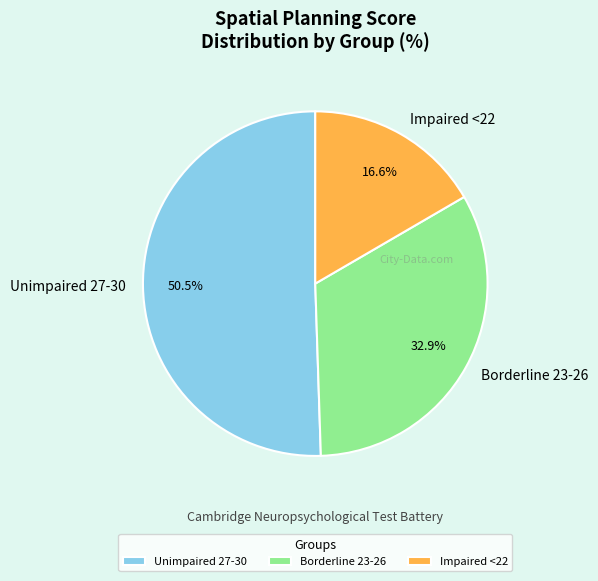

What is the total percentage of Impaired <22 and Unimpaired 27-30?

67.1%